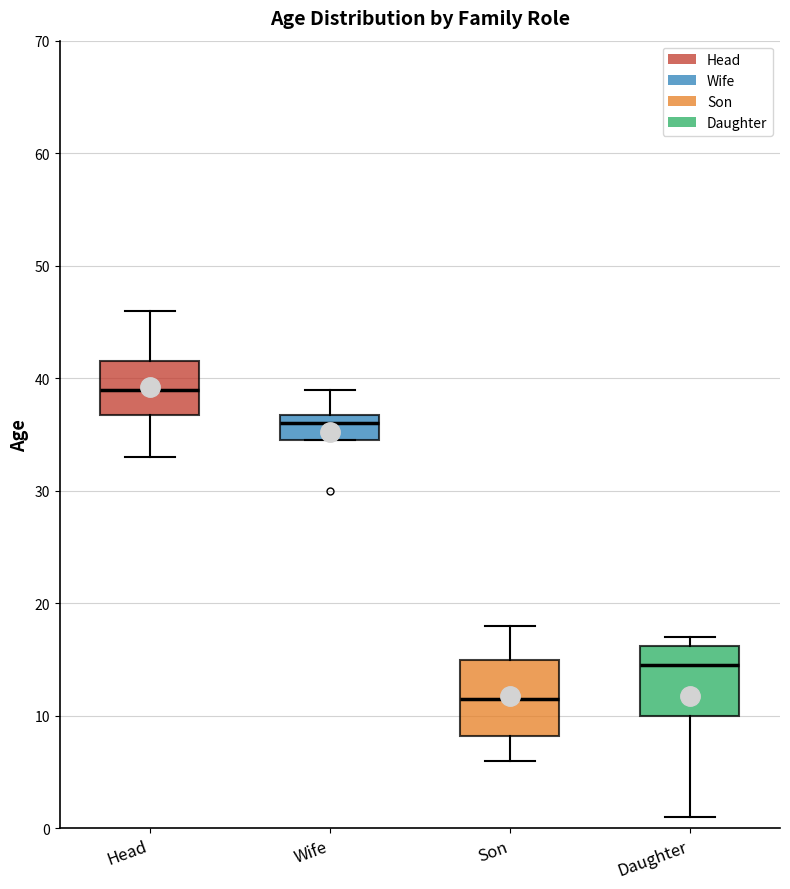

Reading left to right, read every box against the y-axis: the position of its median line, the range the box covers, and the ends of its whiskers. The values are not printed on the chart, so give them approximately, as read against the axis.

Head: median 39, box 37 to 42, whiskers 33 to 46
Wife: median 36, box 35 to 37, whiskers 35 to 39
Son: median 12, box 8 to 15, whiskers 6 to 18
Daughter: median 15, box 10 to 16, whiskers 1 to 17